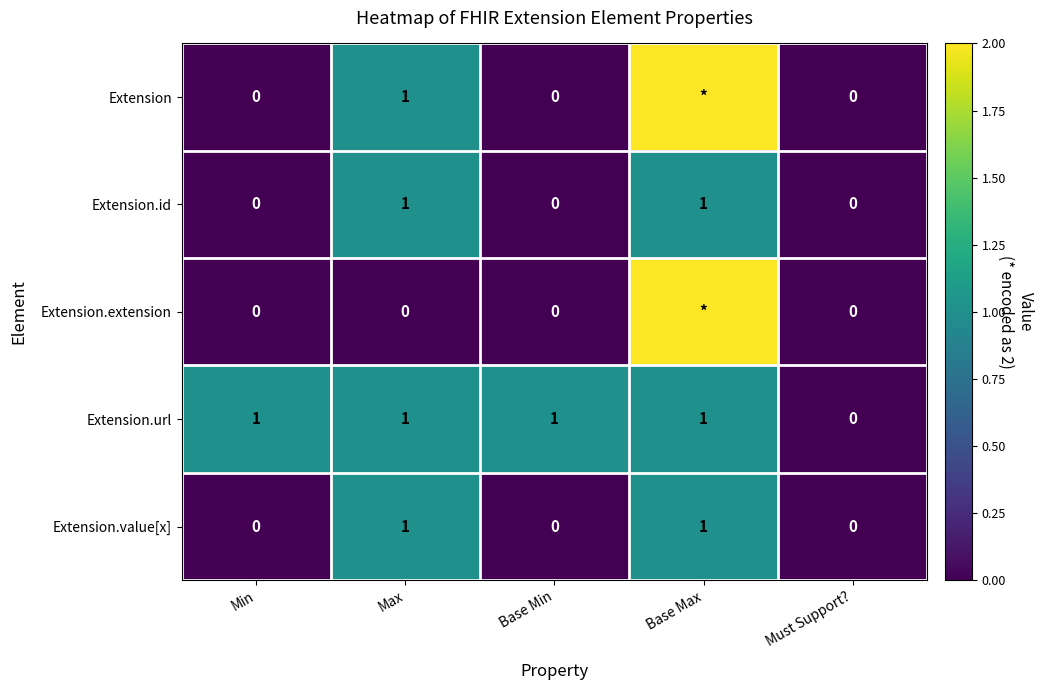

Is it true that Extension.id equals 1 at Max?

True